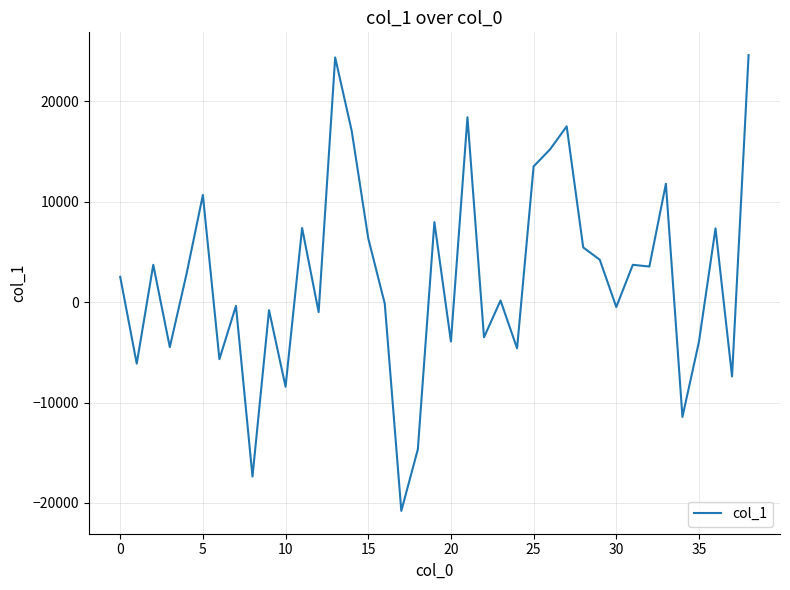

What is the average value?

2395.4